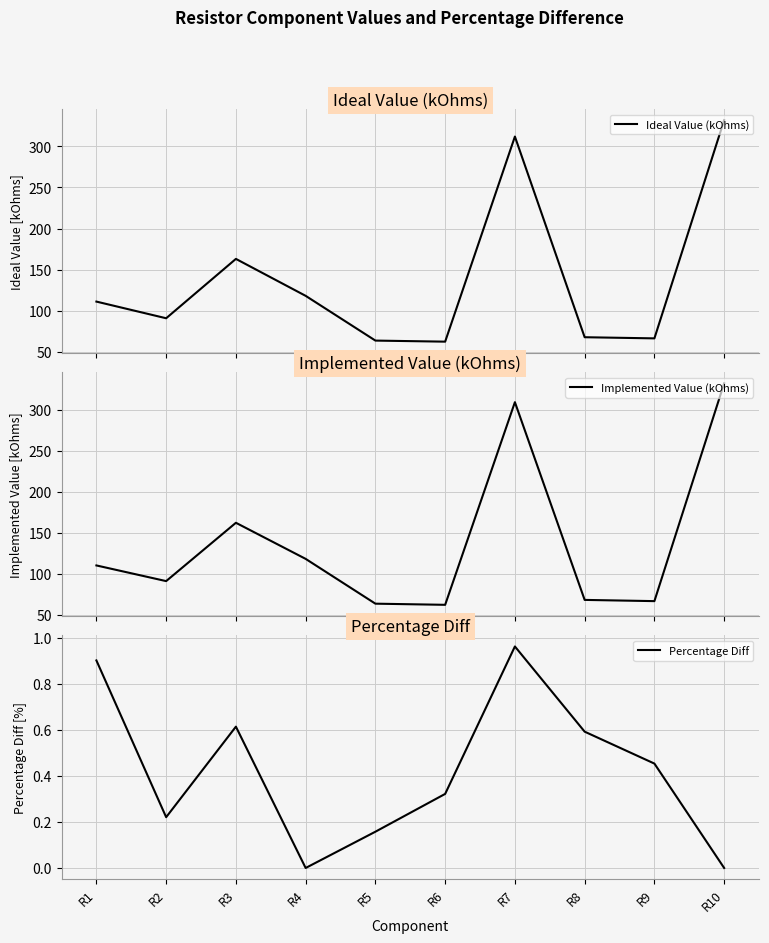

Is it true that Implemented Value (kOhms) equals 162.0 at R3?

True